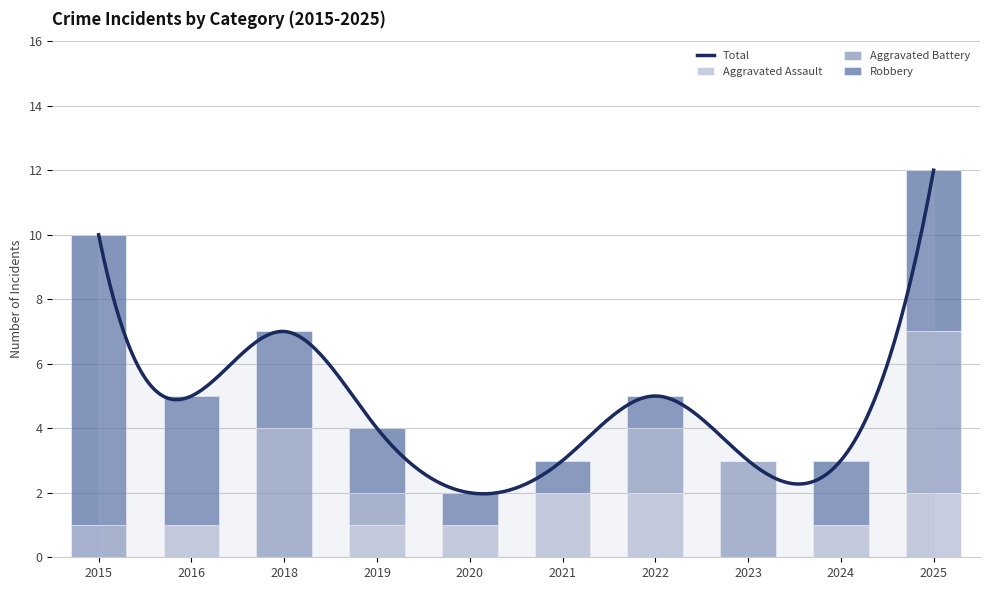

At which label is Robbery closest to 4?

2016